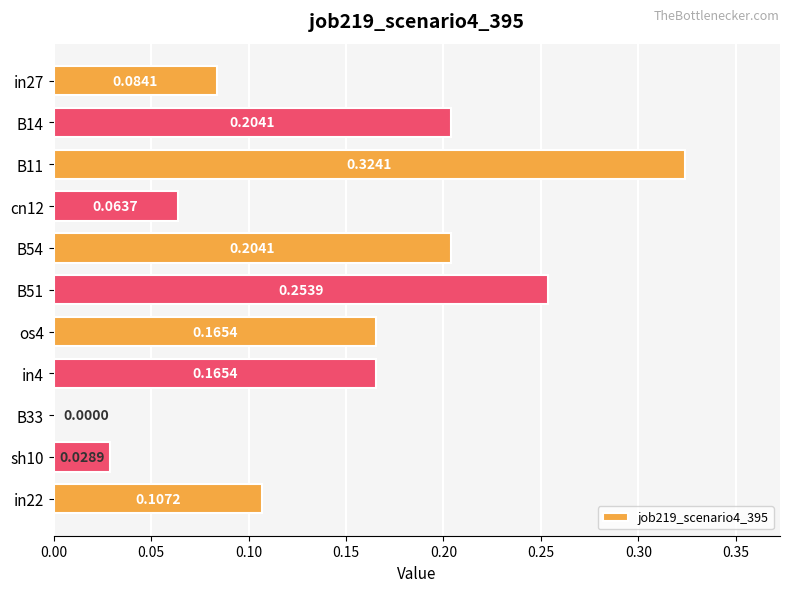

What is the sum of all values?

1.6